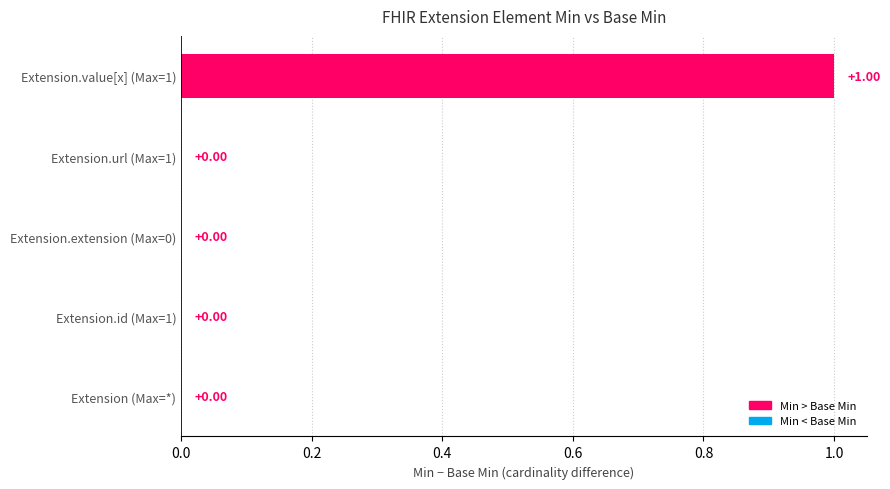

Between Extension.value[x] (Max=1) and Extension.url (Max=1), which is larger?

Extension.value[x] (Max=1)